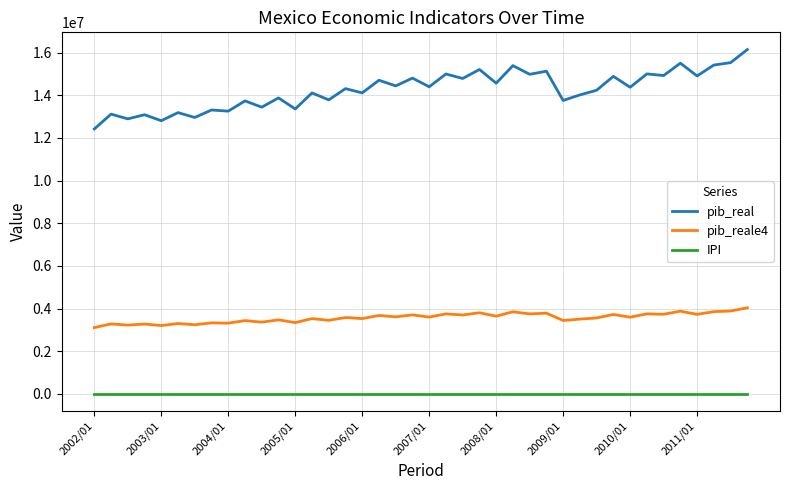

Which series has the largest total across all categories?

pib_real